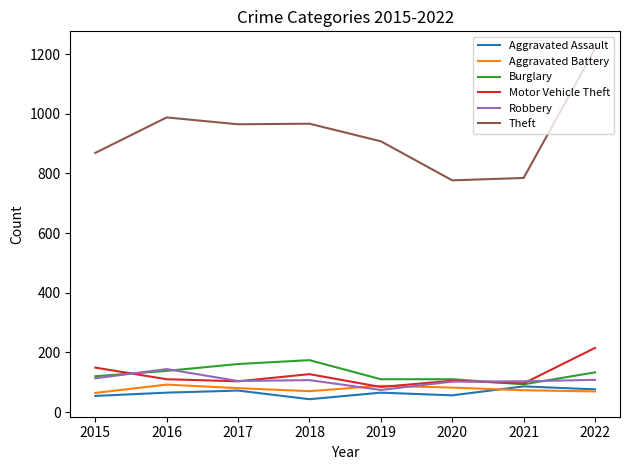

What is the approximate value of Theft at 2019?

908